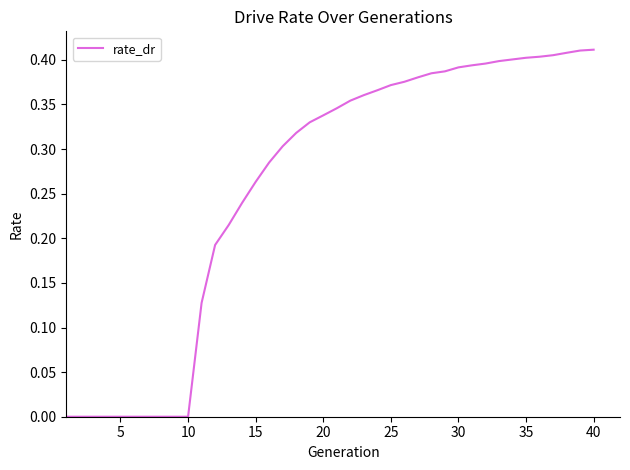

How many lines are shown in the chart?

1